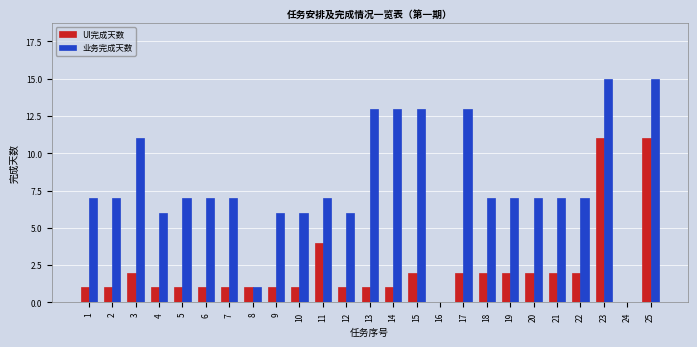

At which label is UI完成天数 closest to 5?

11